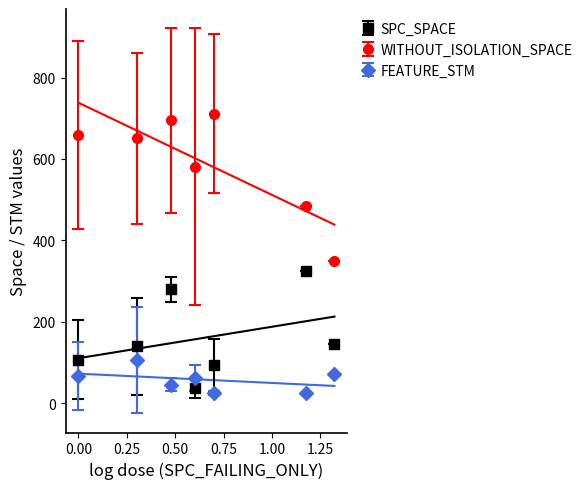

True or false: WITHOUT_ISOLATION_SPACE and FEATURE_STM cross at least once.

False